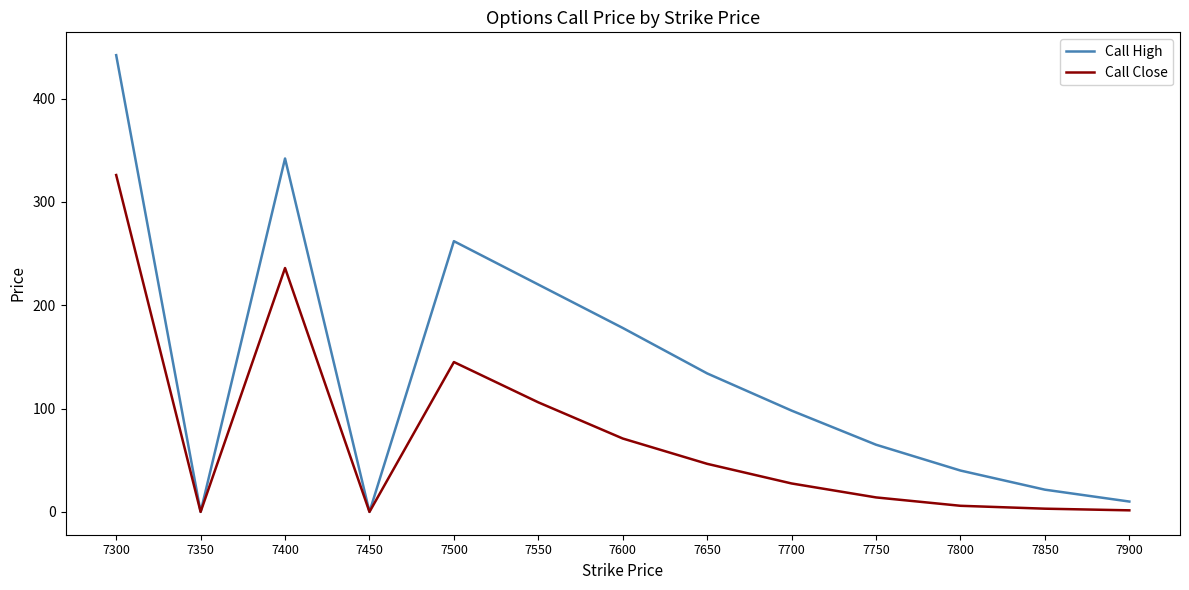

List the series in order of their overall mean, highest first.

Call High, Call Close